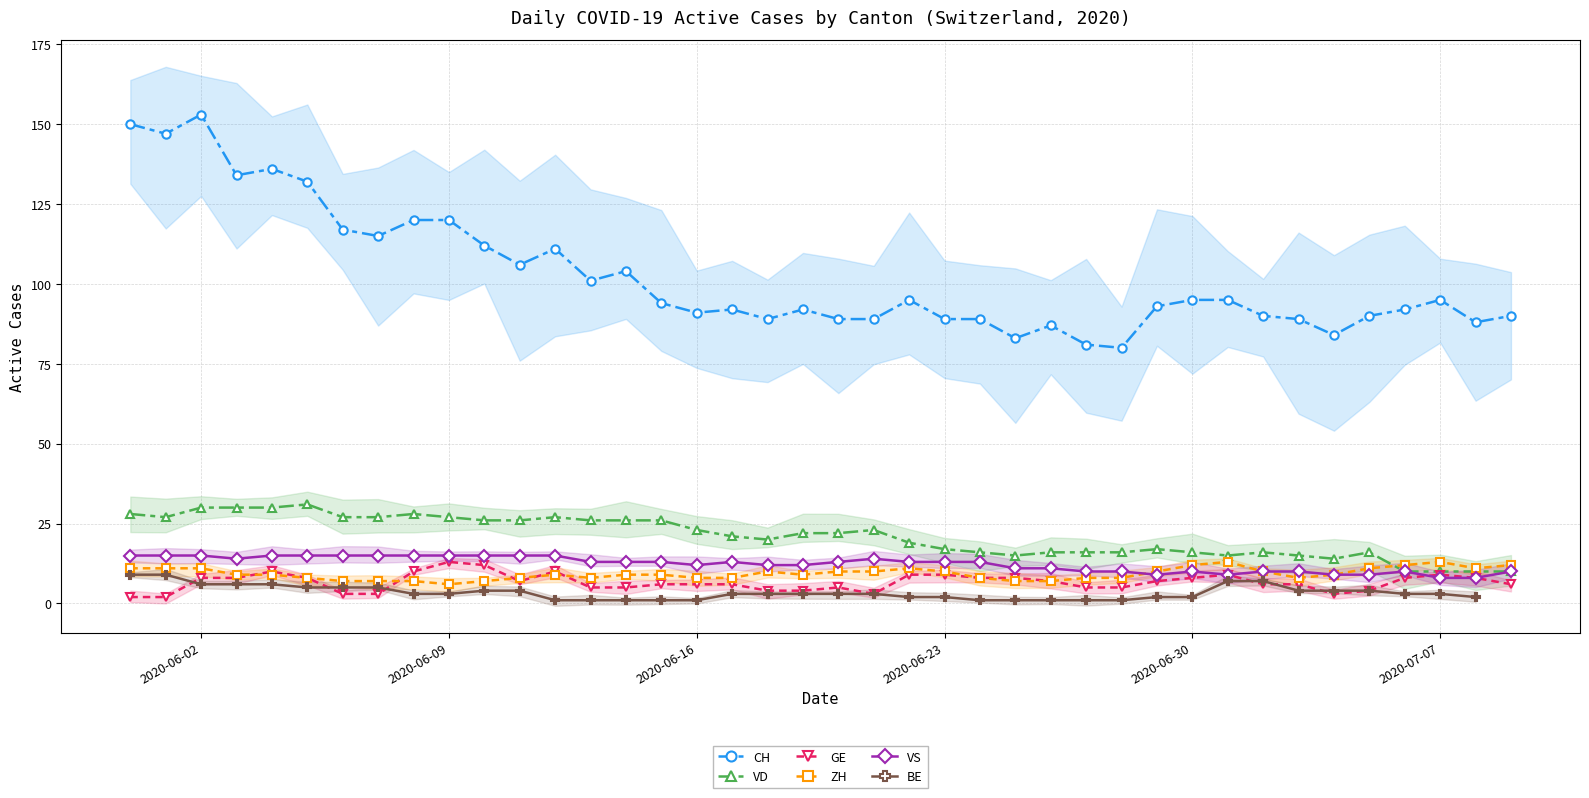

True or false: VD has more than 2 interior local peaks.

True